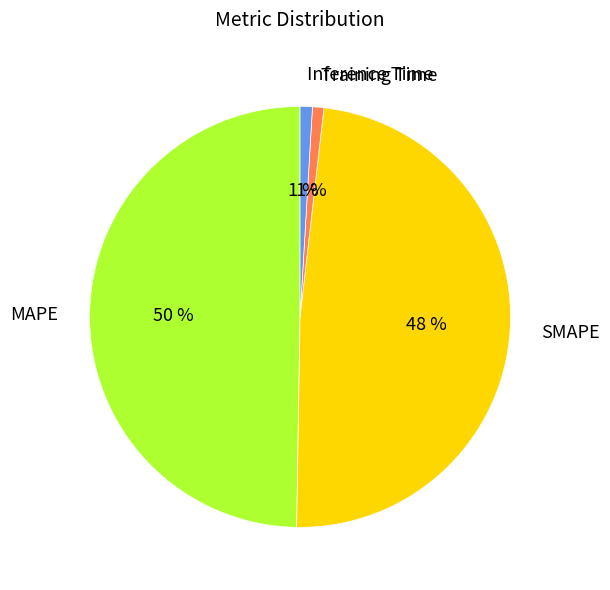

What percentage is the SMAPE slice, to the nearest percent?

48%